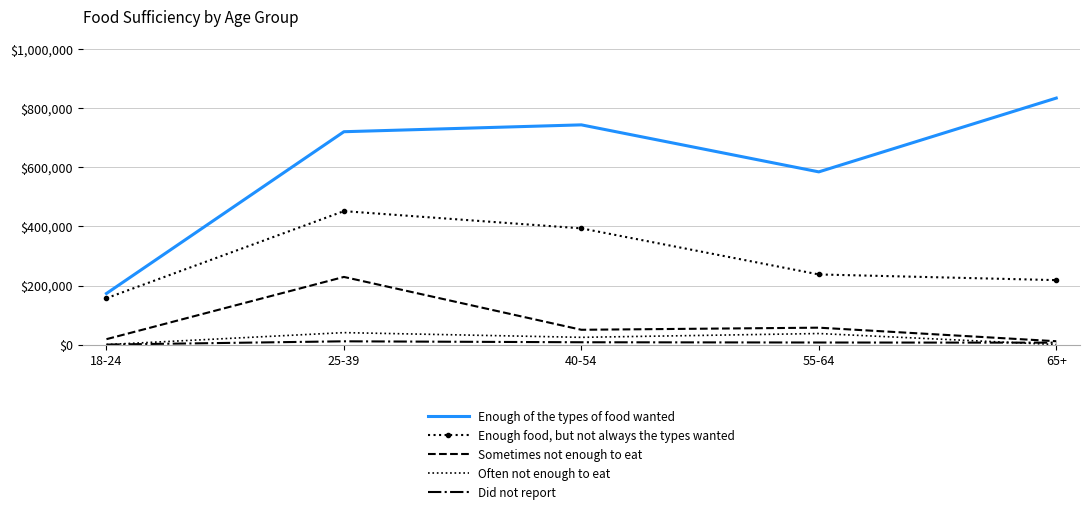

At which label does Enough of the types of food wanted reach its minimum?

18-24